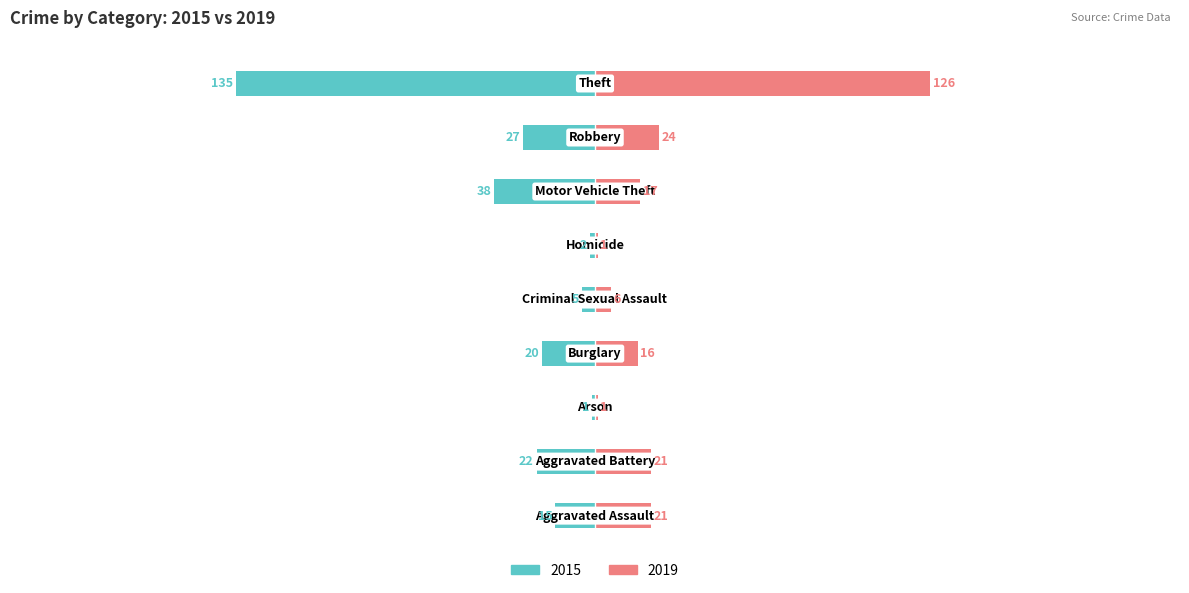

List the labels in order of 2019 value, smallest first.

Arson, Homicide, Criminal Sexual Assault, Burglary, Motor Vehicle Theft, Aggravated Assault, Aggravated Battery, Robbery, Theft